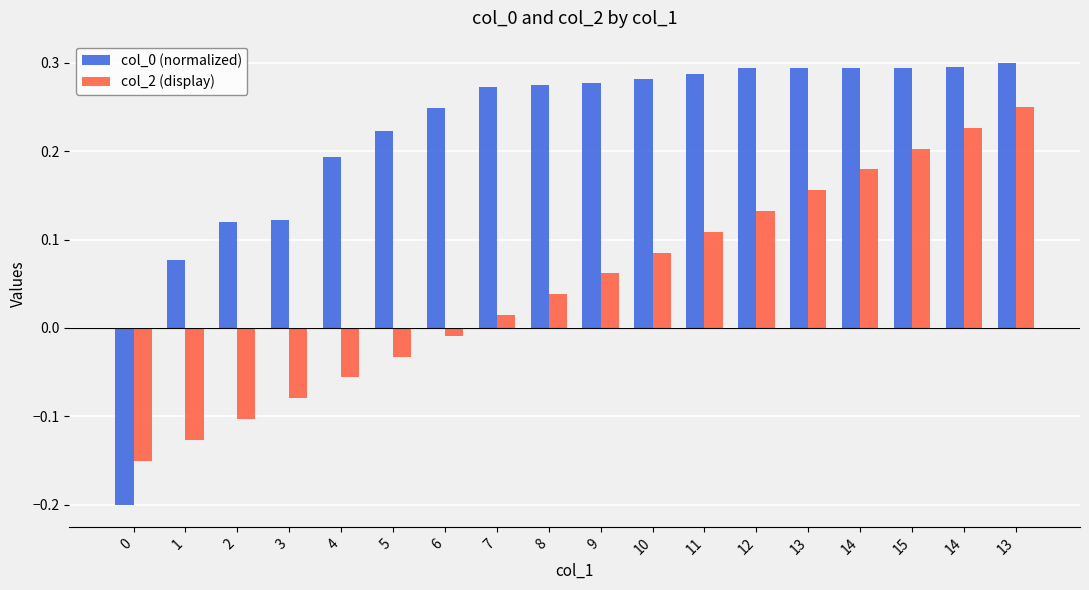

Which series has the widest spread of values?

col_0 (normalized)